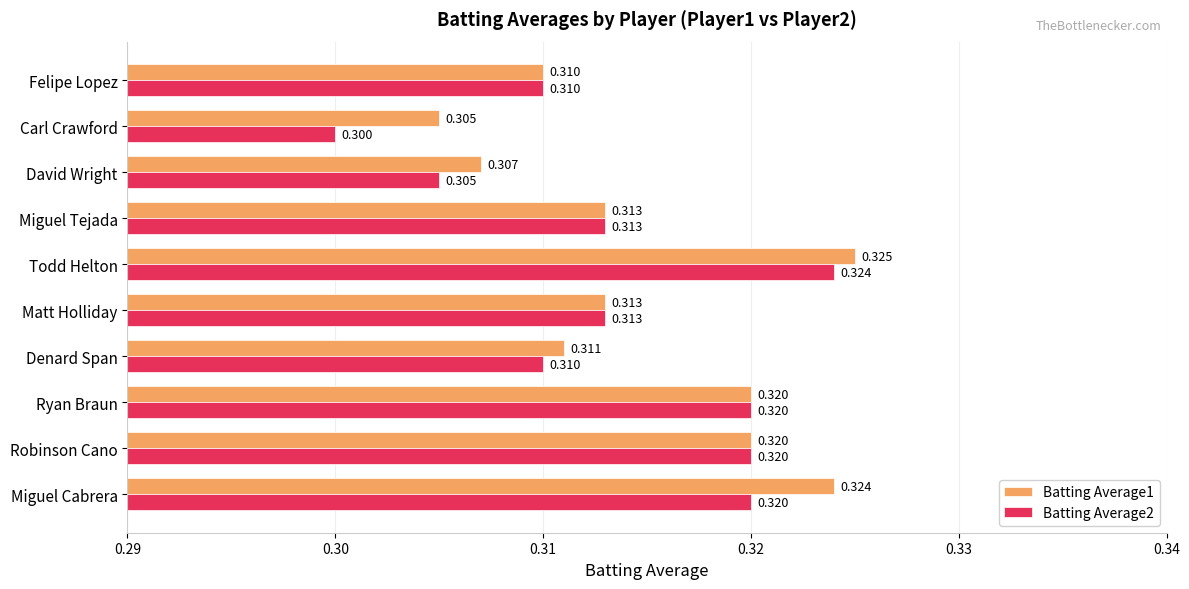

Is the value of Batting Average1 at David Wright greater than the value of Batting Average2 at Miguel Cabrera?

No